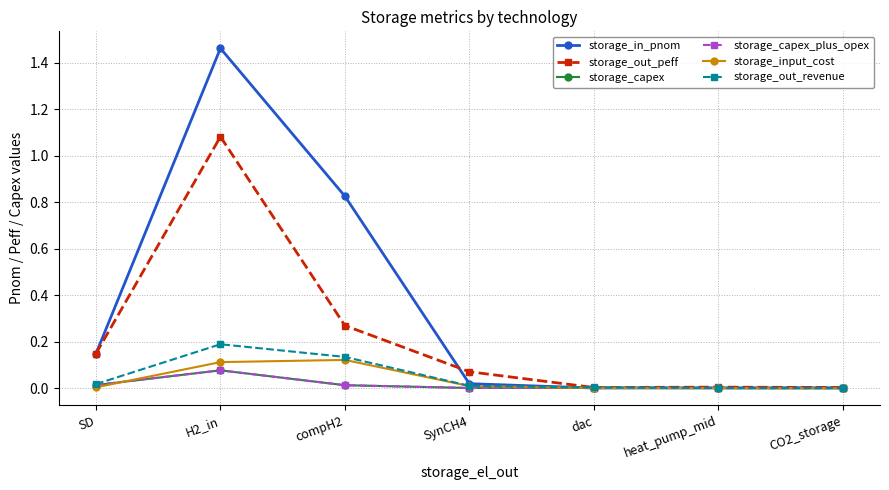

True or false: storage_capex has a value of 0.0 at SD.

True